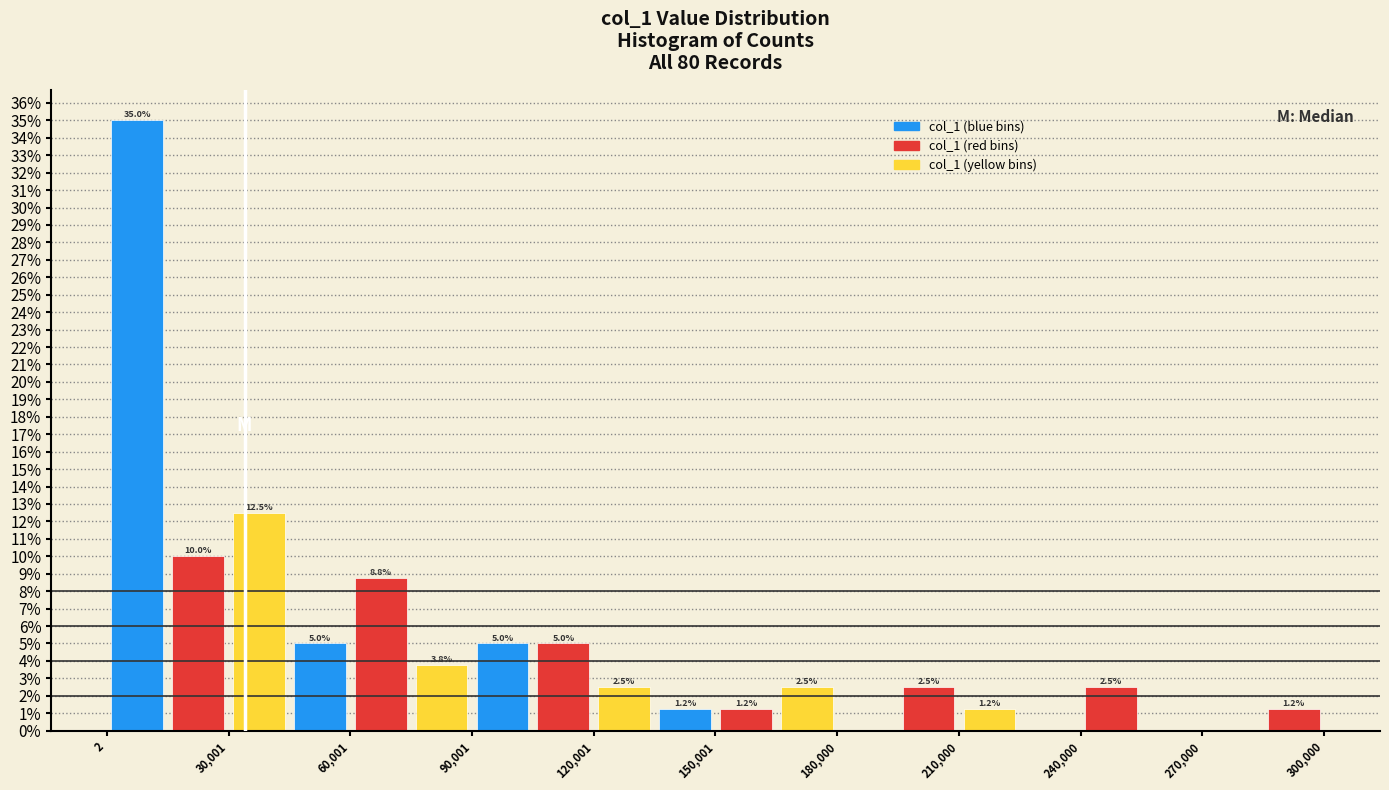

Around what value on the x-axis is the tallest bar? Give the approximate position of its centre, as read against the axis.

10000